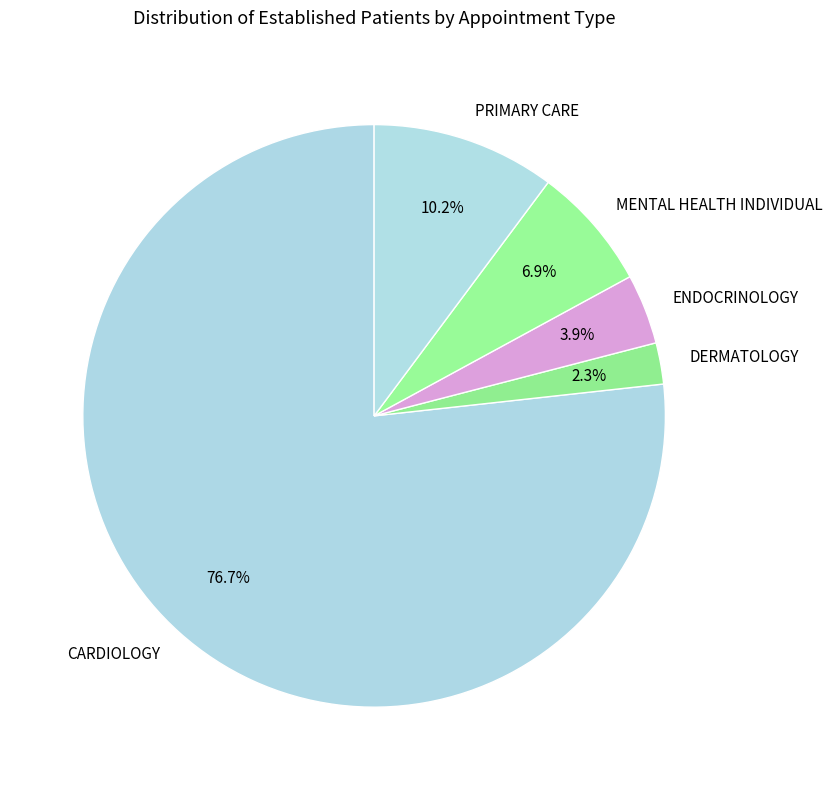

Combined, do DERMATOLOGY and CARDIOLOGY account for over 50%?

Yes